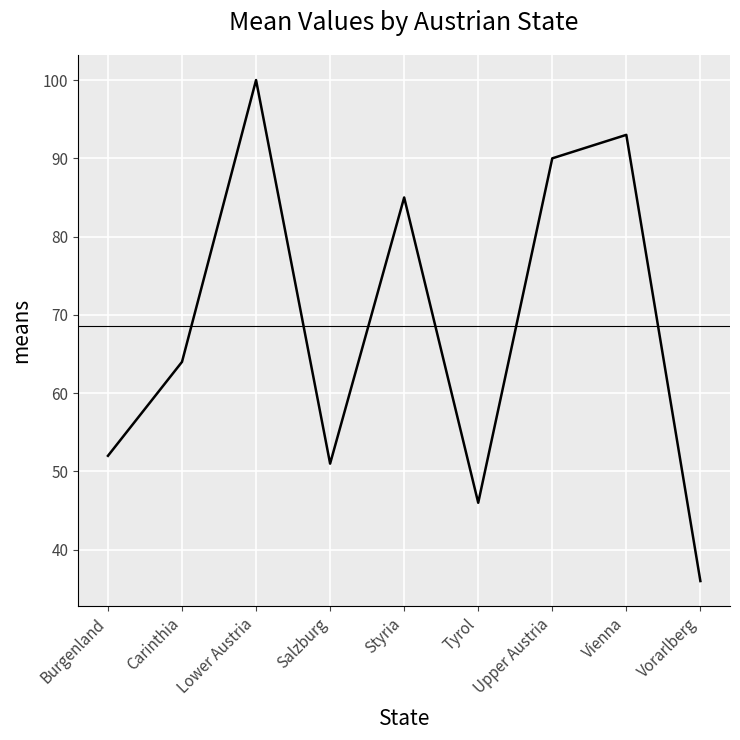

Reading right to left, transcribe all the data shown in this chart.

36	93	90	46	85	51	100	64	52